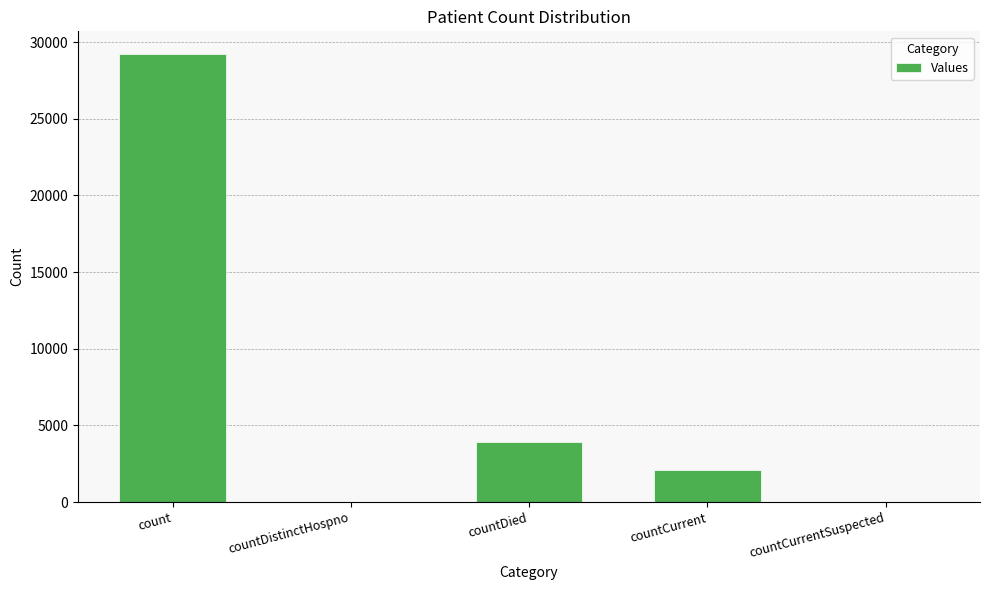

At which label does the data first exceed 2077?

count